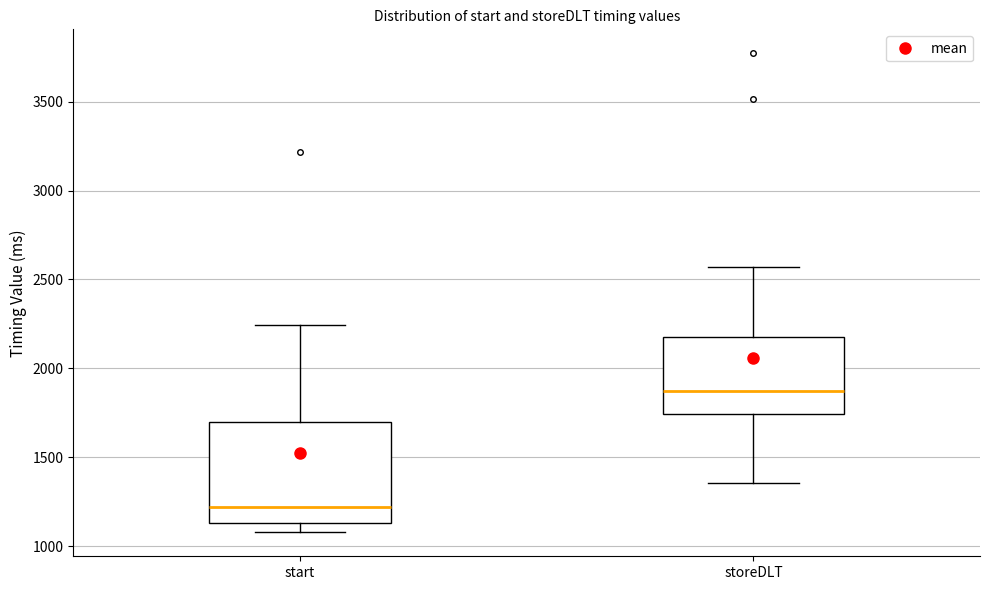

Which box is the tallest, from its lower edge to its upper edge?

start